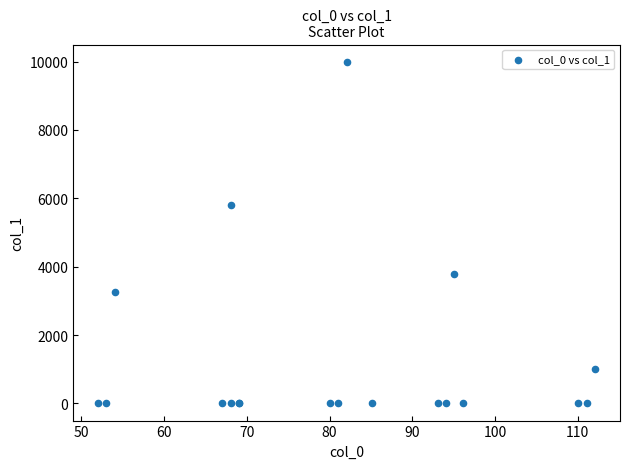

What Y value in the scatter plot is closest to 5000?

5802.8